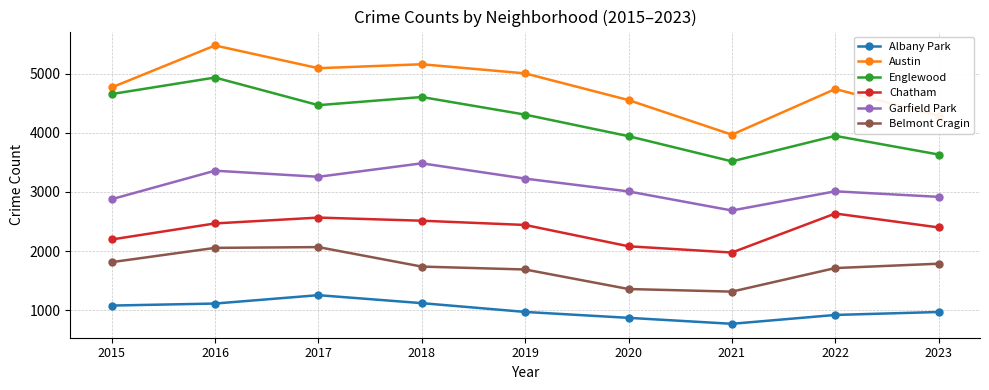

Count the number of categories in the chart.

9